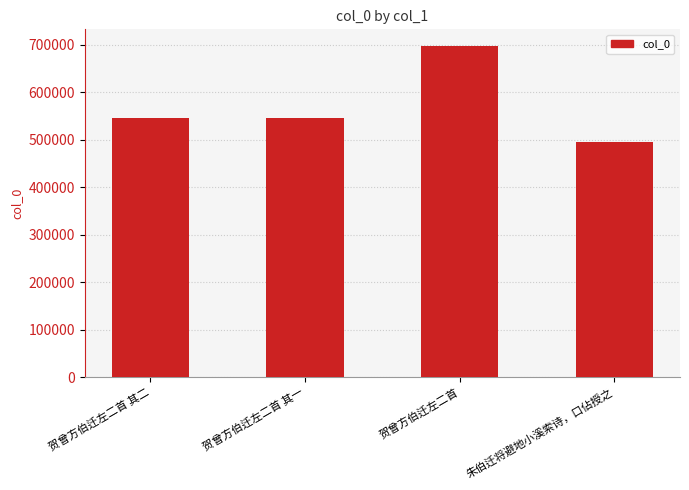

At which category does the chart reach its minimum across all series?

朱伯迁将避地小溪索诗，口佔授之